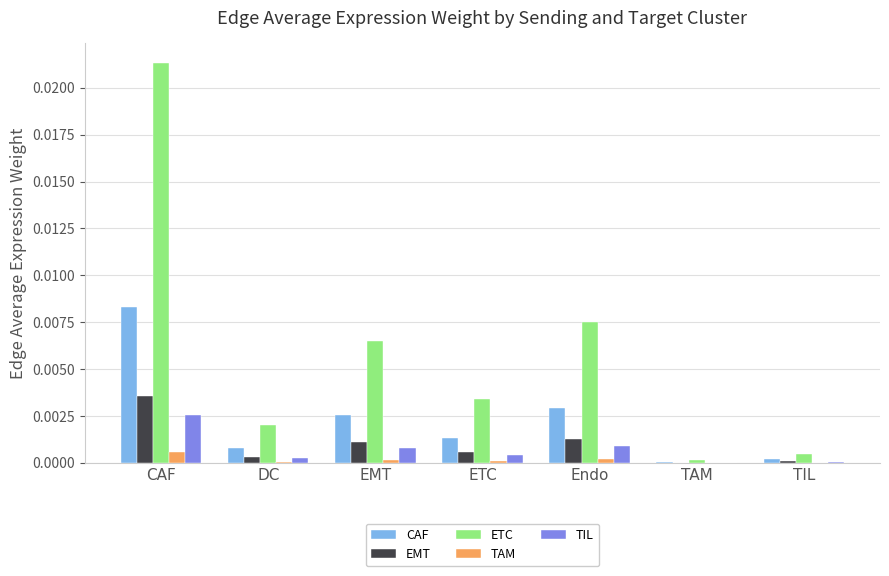

What are all the series names shown in the legend?

CAF, EMT, ETC, TAM, TIL